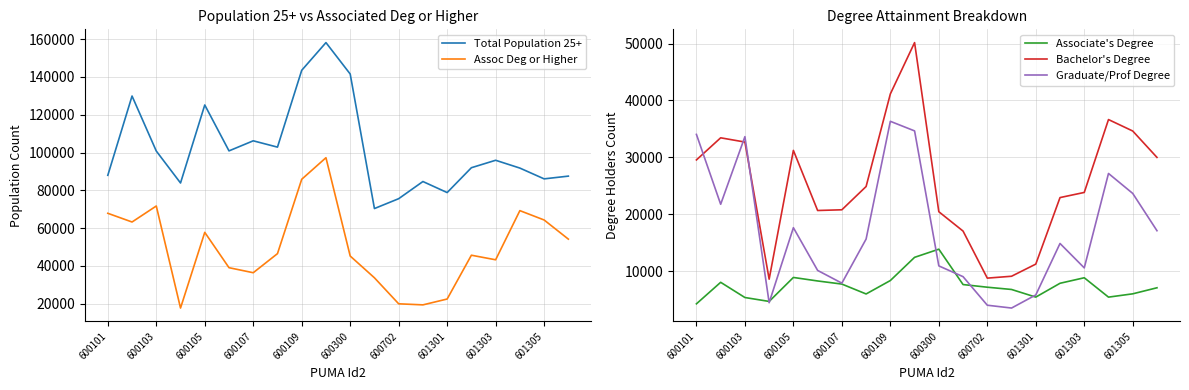

What is the maximum value shown in the chart?

158146